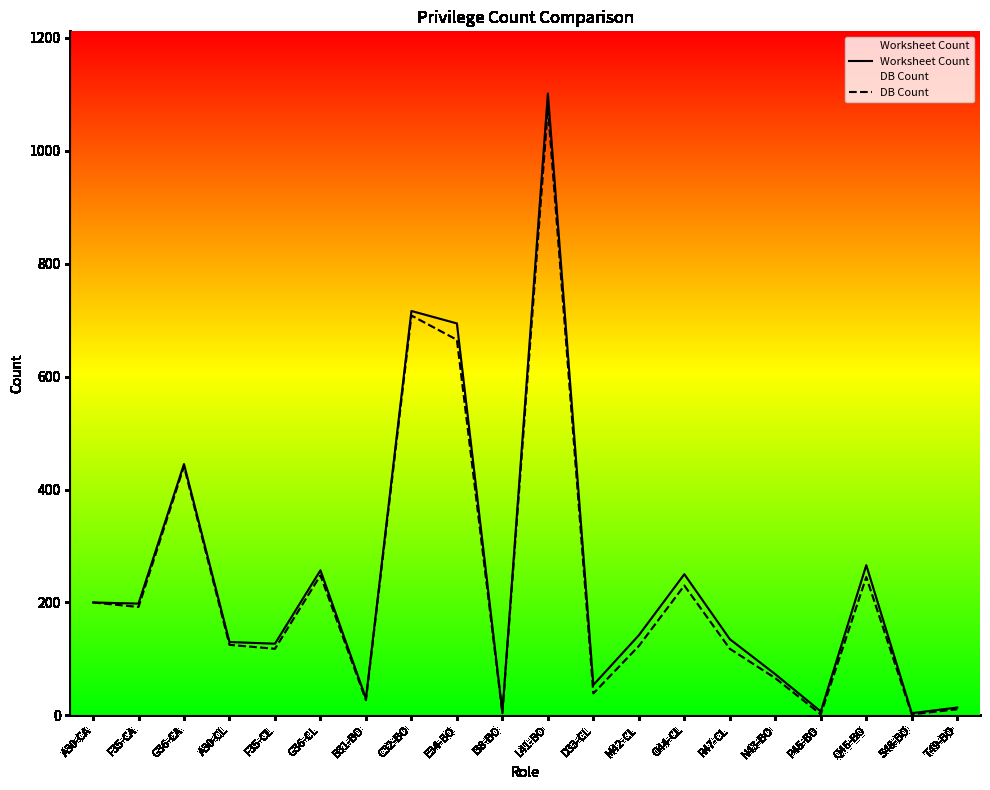

Reading left to right, what are all the values shown in this chart?

Worksheet Count: 200	198	445	130	127	257	30	716	694	6	1101	54	142	250	135	73	7	266	4	14
DB Count: 200	192	441	125	118	248	27	708	665	4	1076	39	123	230	118	66	2	245	2	11